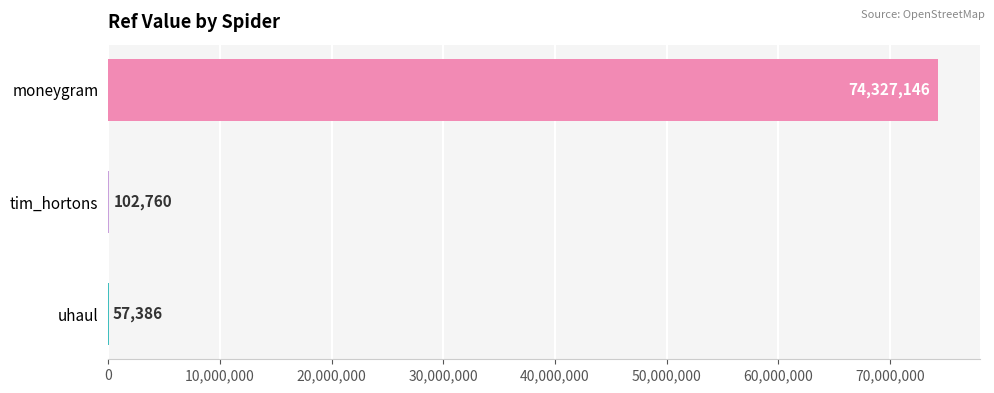

Reading bottom to top, transcribe all the data shown in this chart.

uhaul=57386	tim_hortons=102760	moneygram=74327146